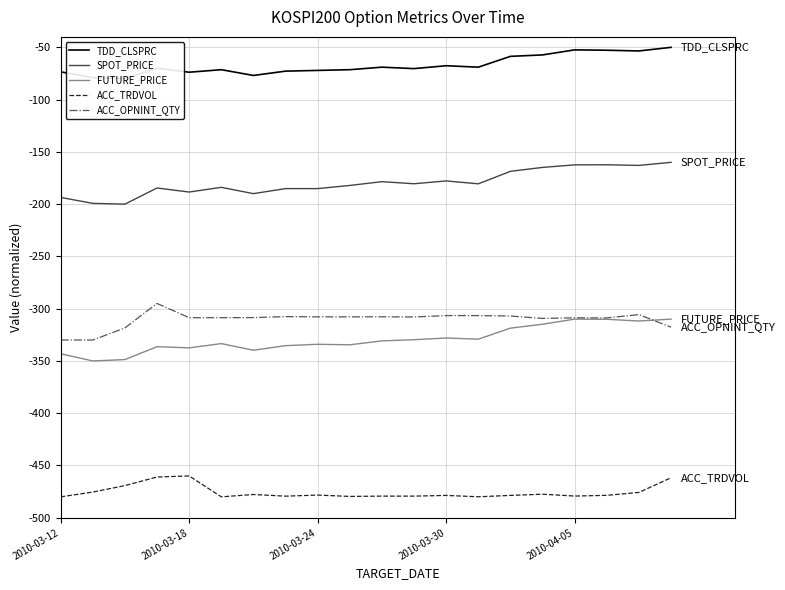

True or false: ACC_TRDVOL has more than 0 interior local peaks.

True